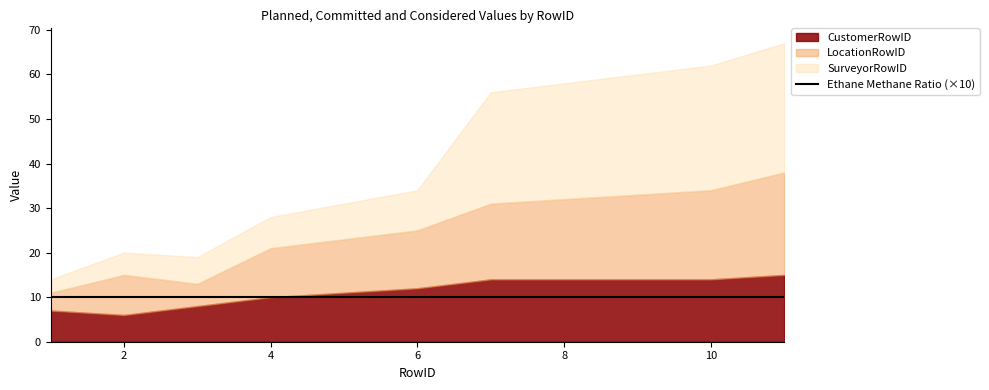

Does the chart display data point markers on the line(s)?

No